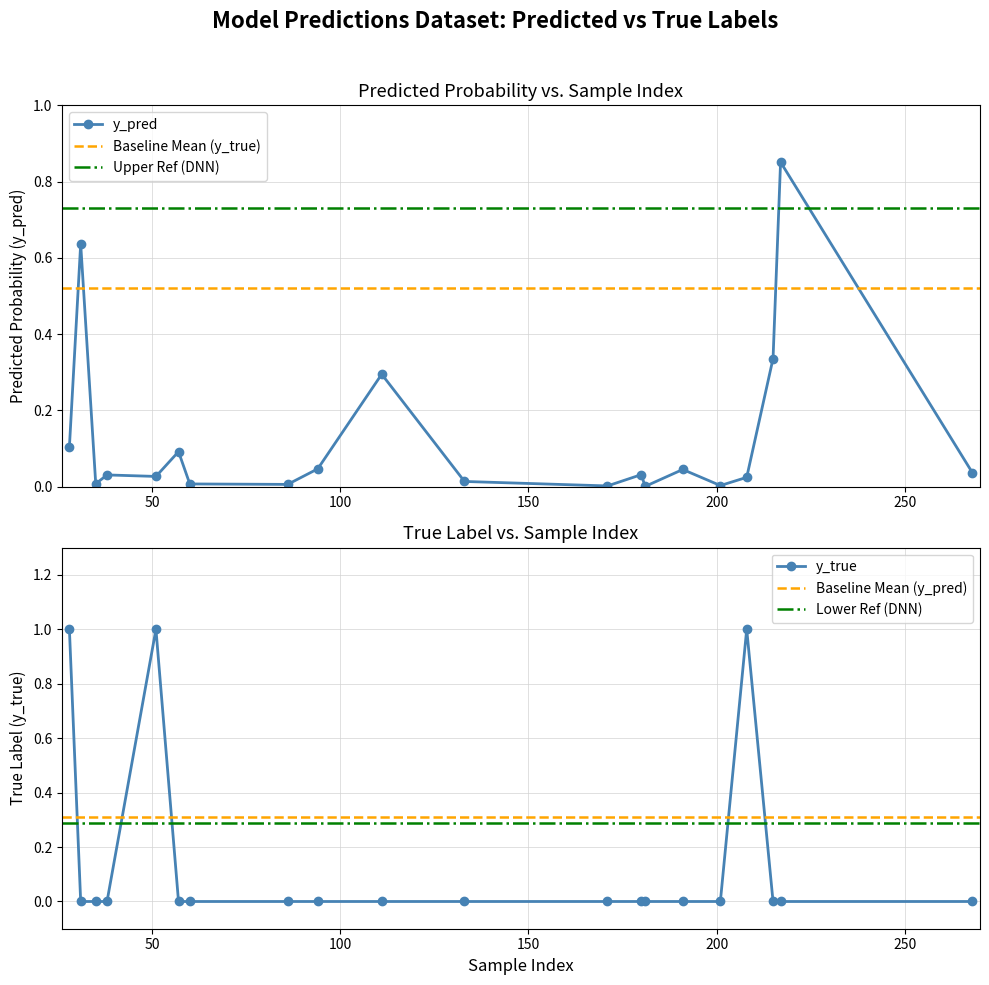

Which series ends up on top after the final intersection of y_true and y_pred?

y_pred